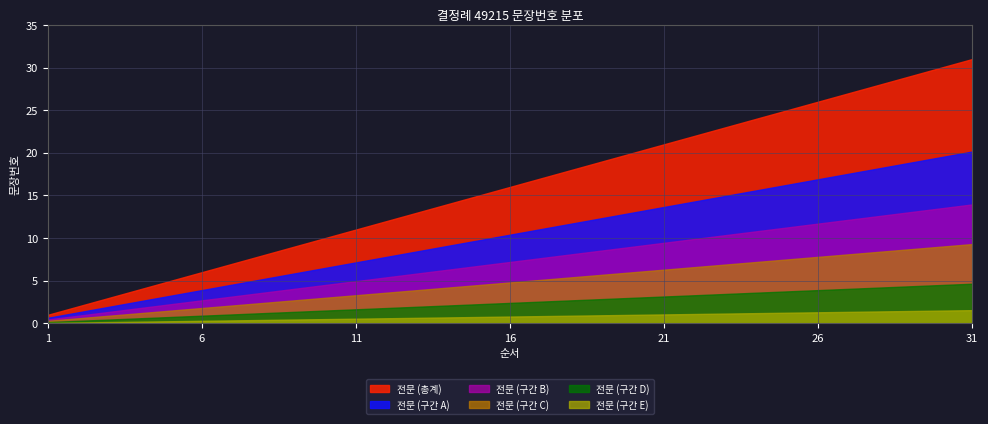

What is the greatest value displayed?

31.0